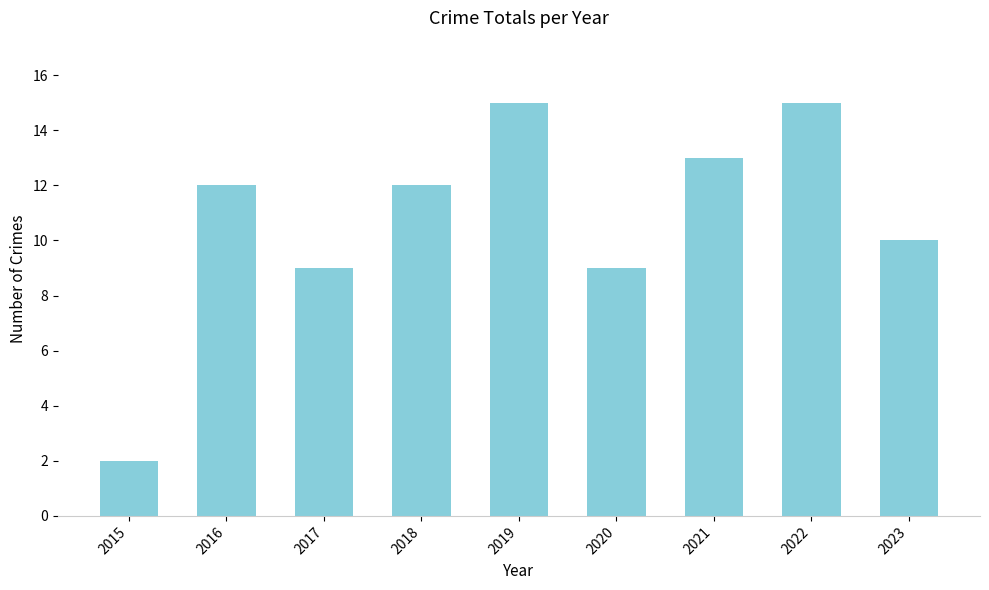

What is the difference between the values at 2020 and 2019?

6